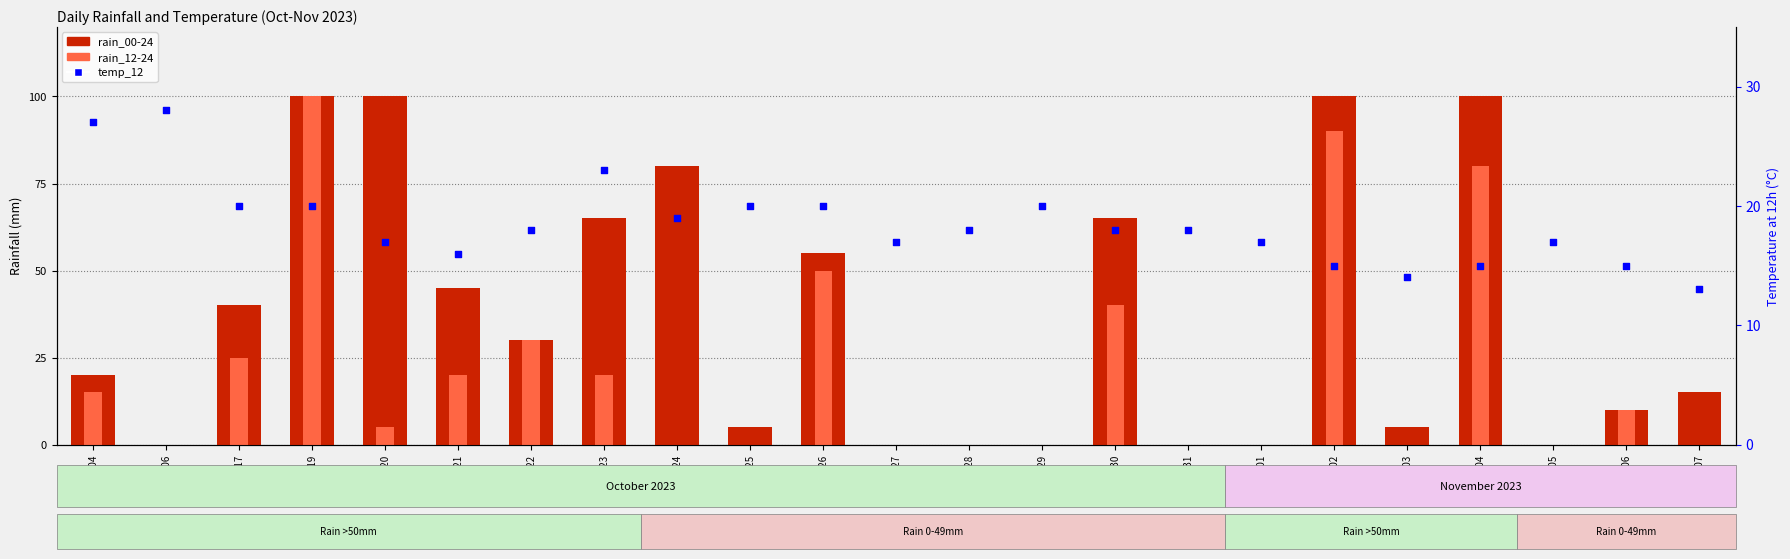

Which series reaches the maximum Y coordinate?

rain_00-24